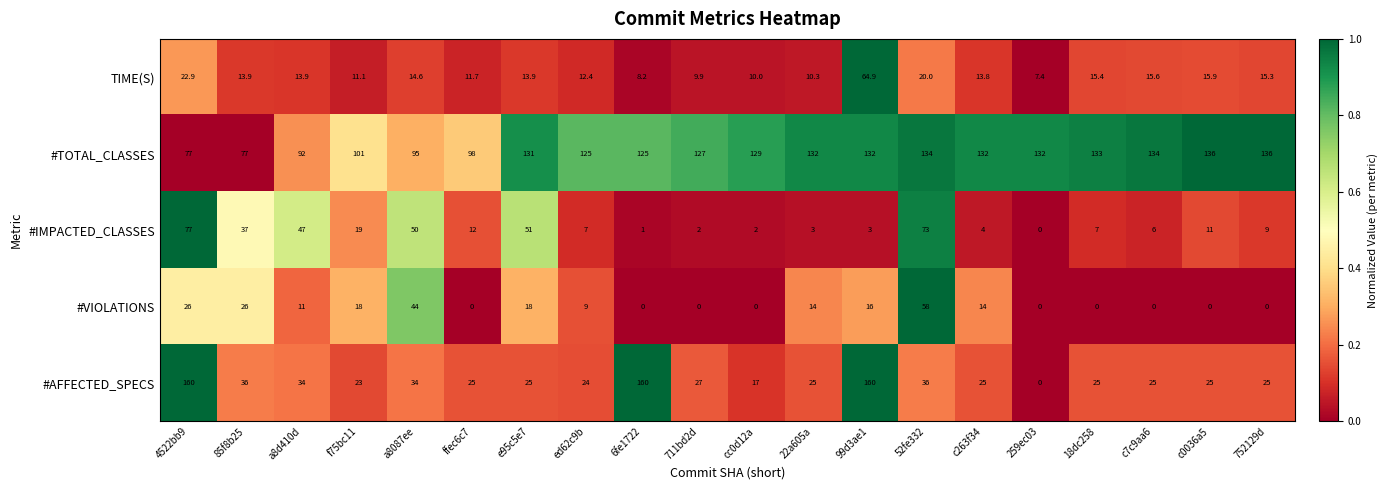

What is the sum of all #AFFECTED_SPECS values?

911.0